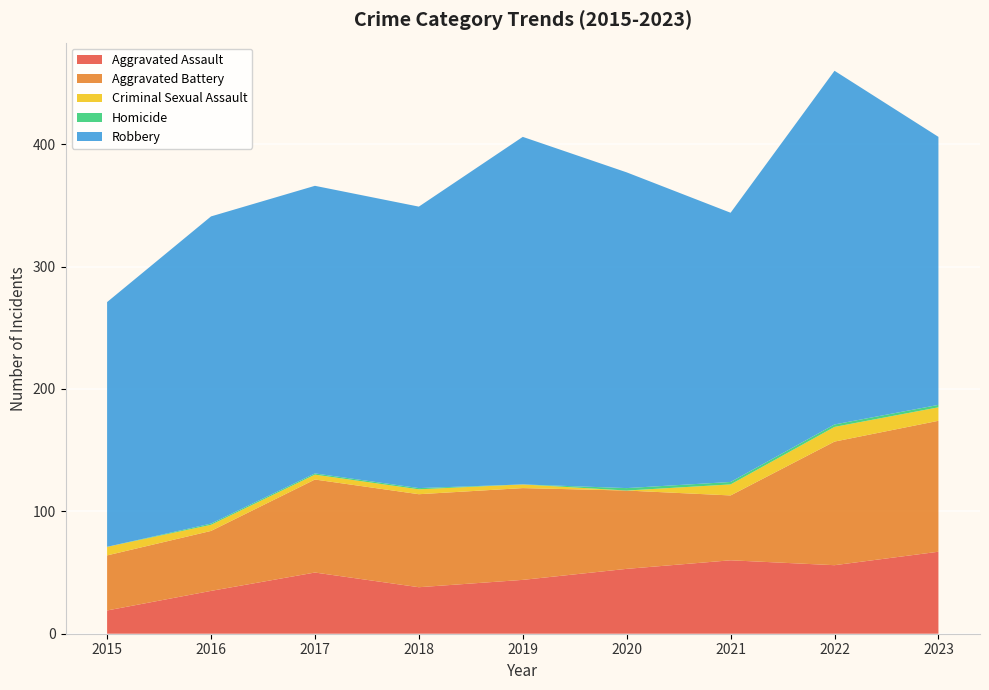

Reading right to left, extract all data points from this chart.

Aggravated Assault: 67	56	60	53	44	38	50	35	19
Aggravated Battery: 107	101	53	64	75	76	76	49	45
Criminal Sexual Assault: 11	12	9	0	3	4	4	5	7
Homicide: 2	2	2	2	0	1	1	1	0
Robbery: 219	289	220	258	284	230	235	251	200